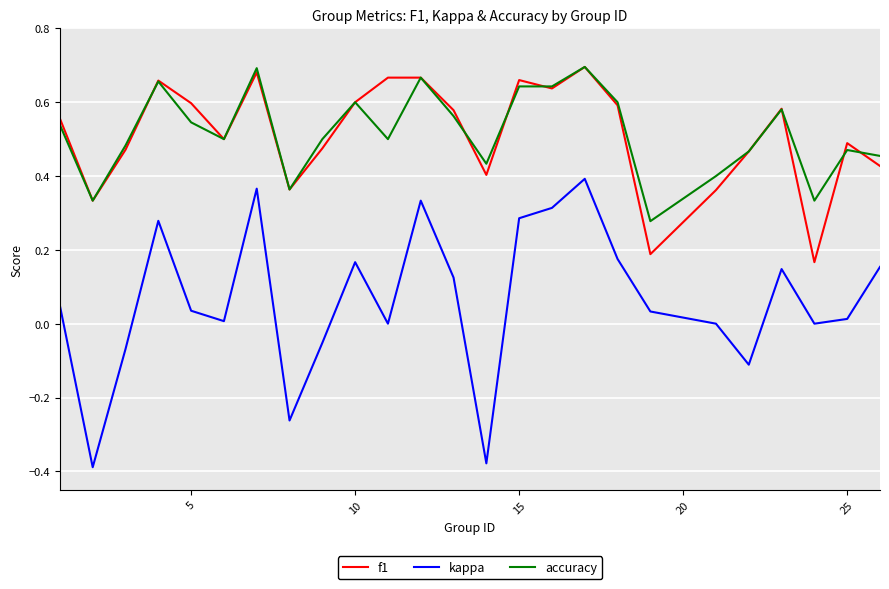

What are all the series names shown in the legend?

f1, kappa, accuracy